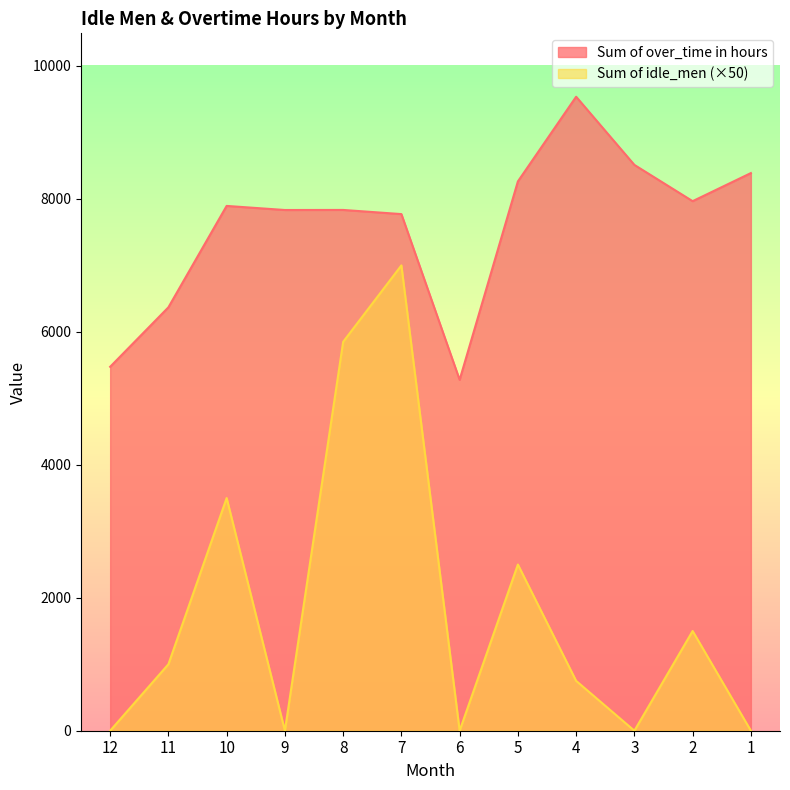

In Sum of idle_men, how many points are lower than both neighbors (excluding endpoints)?

3